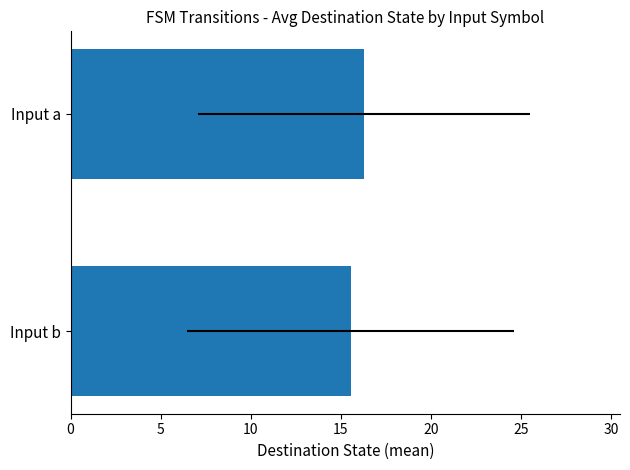

What is the minimum value shown in the chart?

15.5